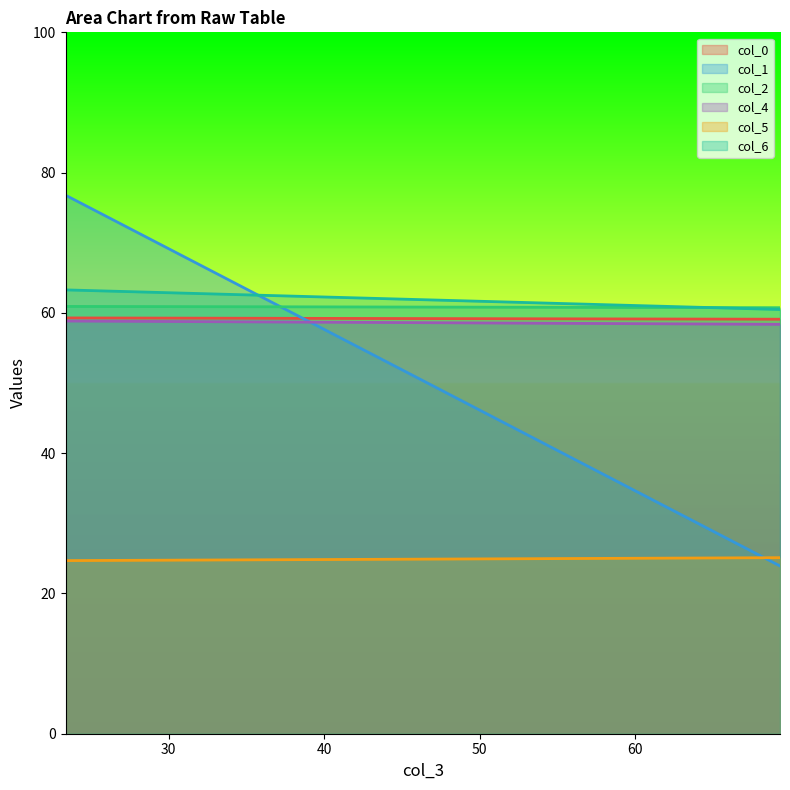

At which category is the sum across all series the highest?

23.36979167